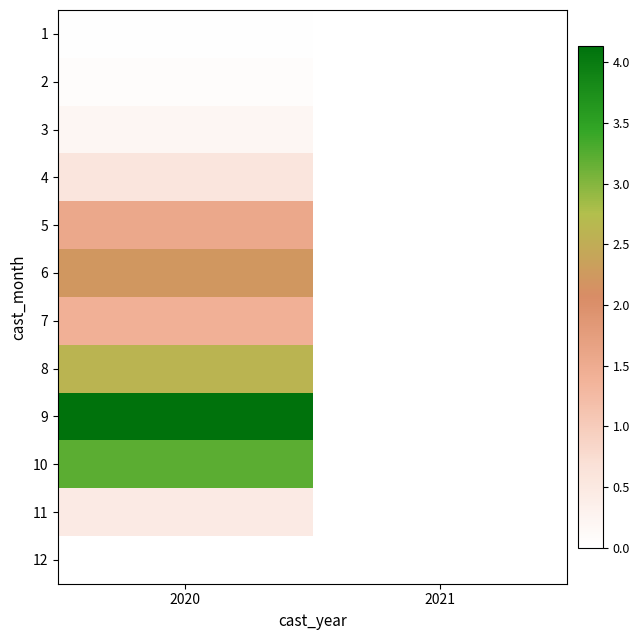

At which label does 3 reach its minimum?

2020